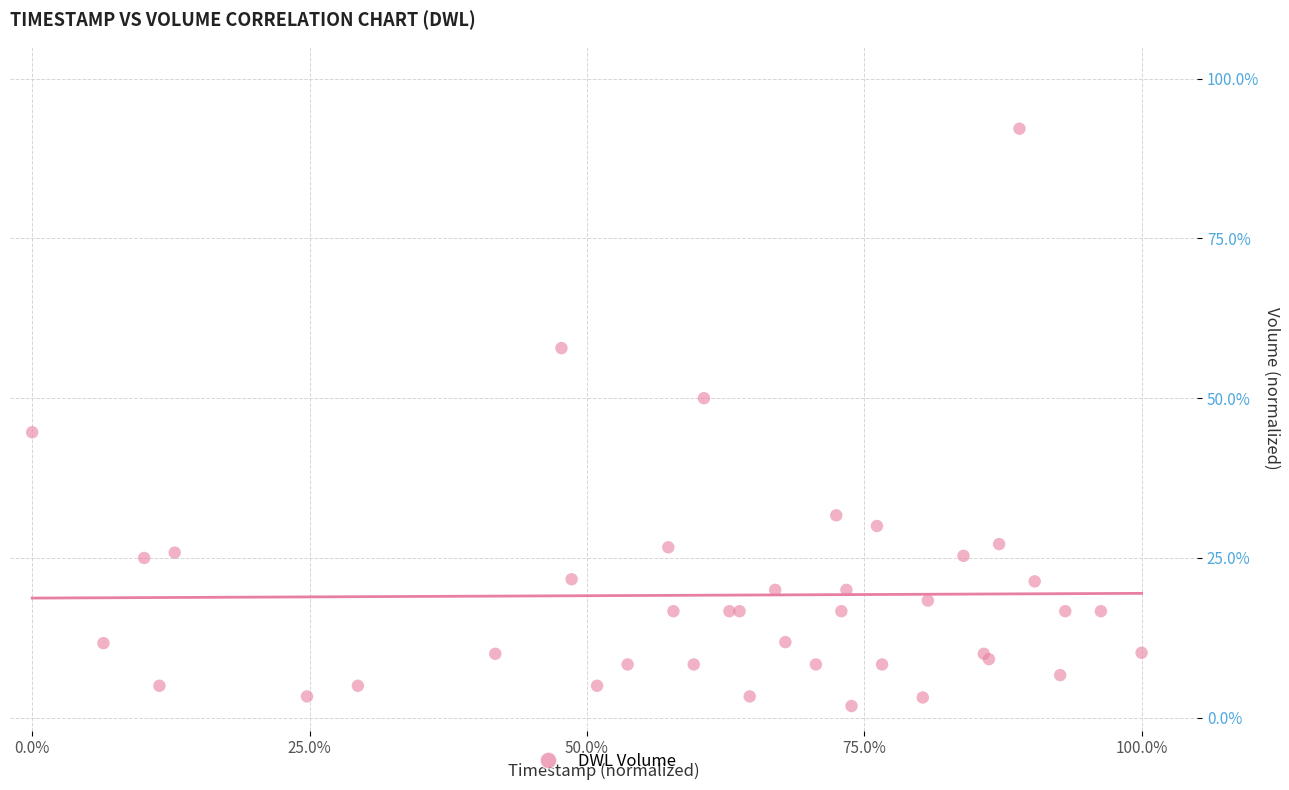

What Y value in the scatter plot is closest to 46?

44.7